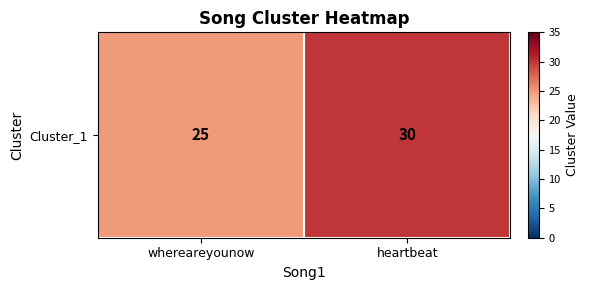

Which category has the highest value across all series?

heartbeat